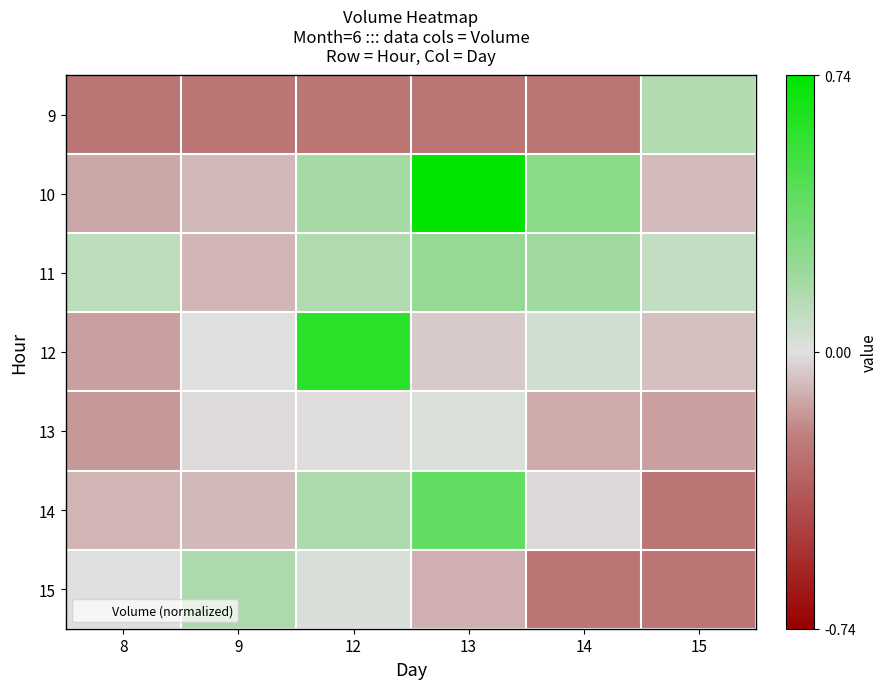

What is the total value across all series at 9?

-0.4